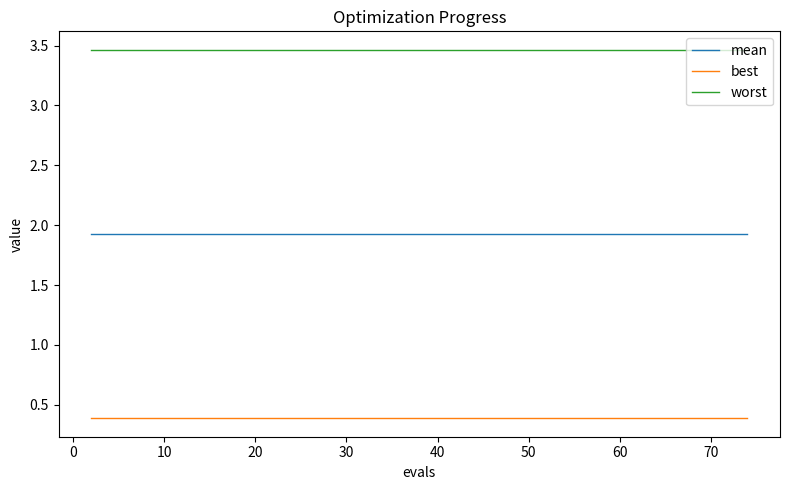

True or false: mean and best cross at least once.

False